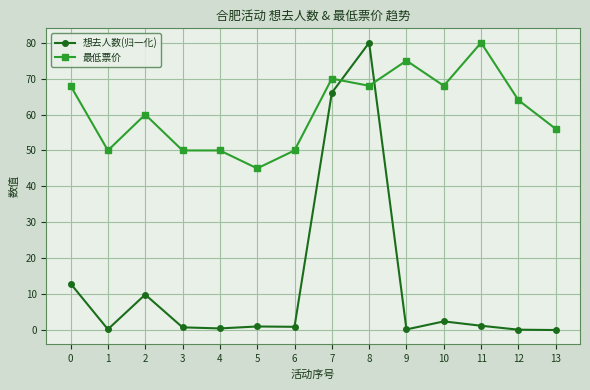

What is the difference between the highest and lowest values at 7?

3.9